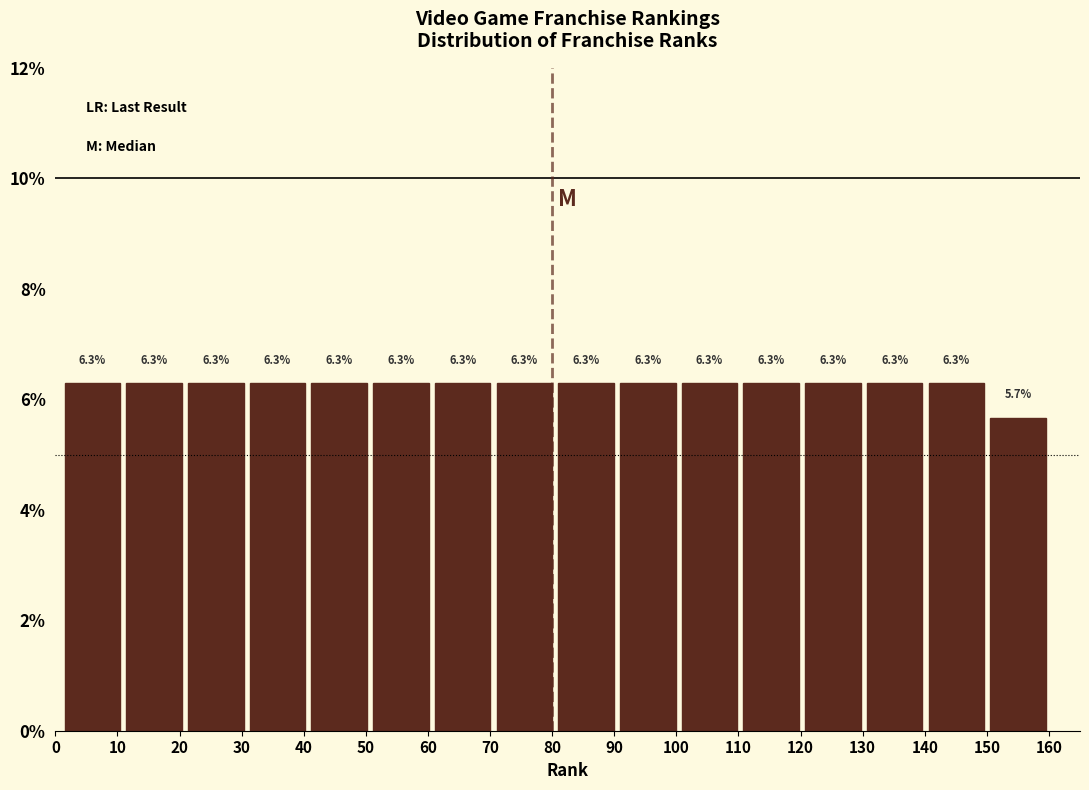

What is the height of the bar covering 21 to 31 on the x-axis? The bar edges are not printed on the chart, so give them approximately, as read against the axis.

6.3